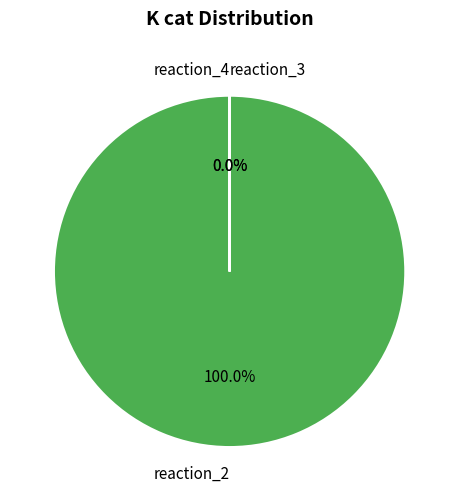

How many slices are in this pie chart?

3